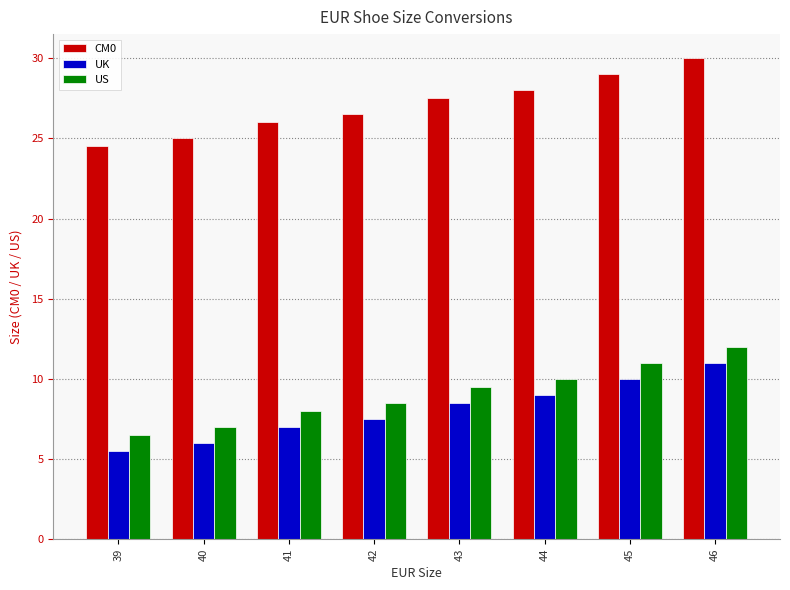

What is the value of the US bar at the 7th from the left?

11.0